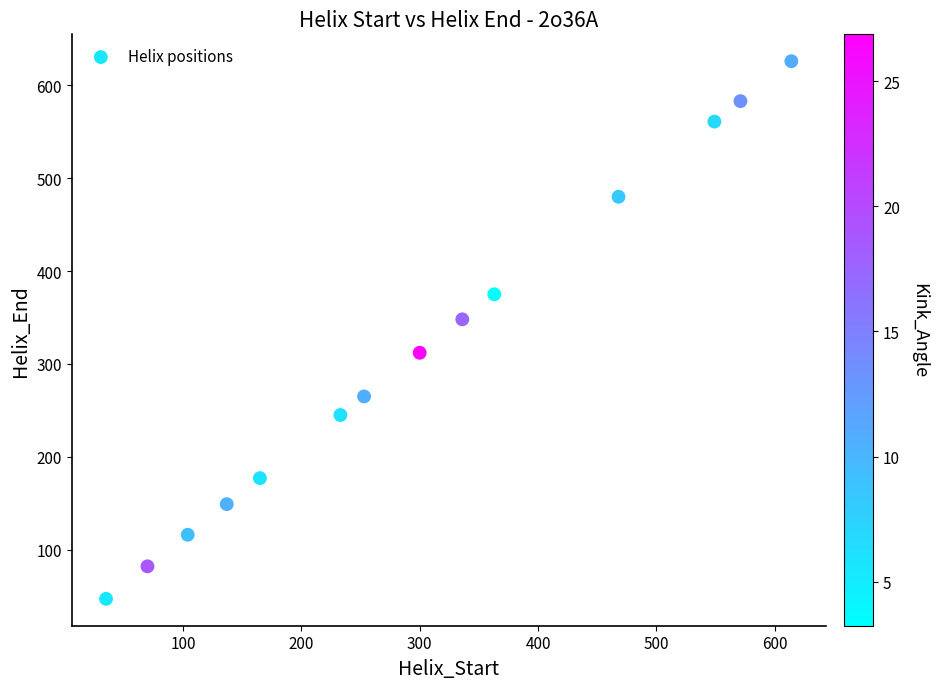

What Y value in the scatter plot is closest to 336?

348